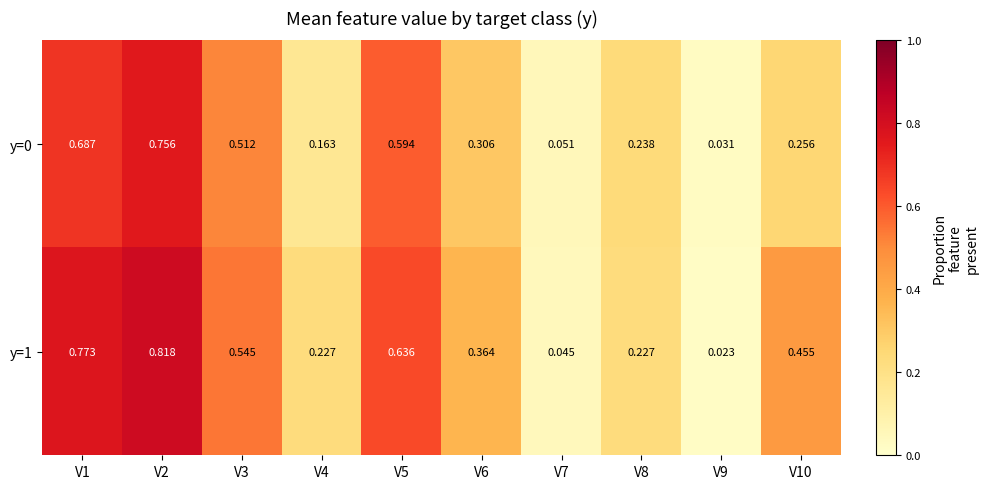

At which category is the sum across all series the highest?

V2